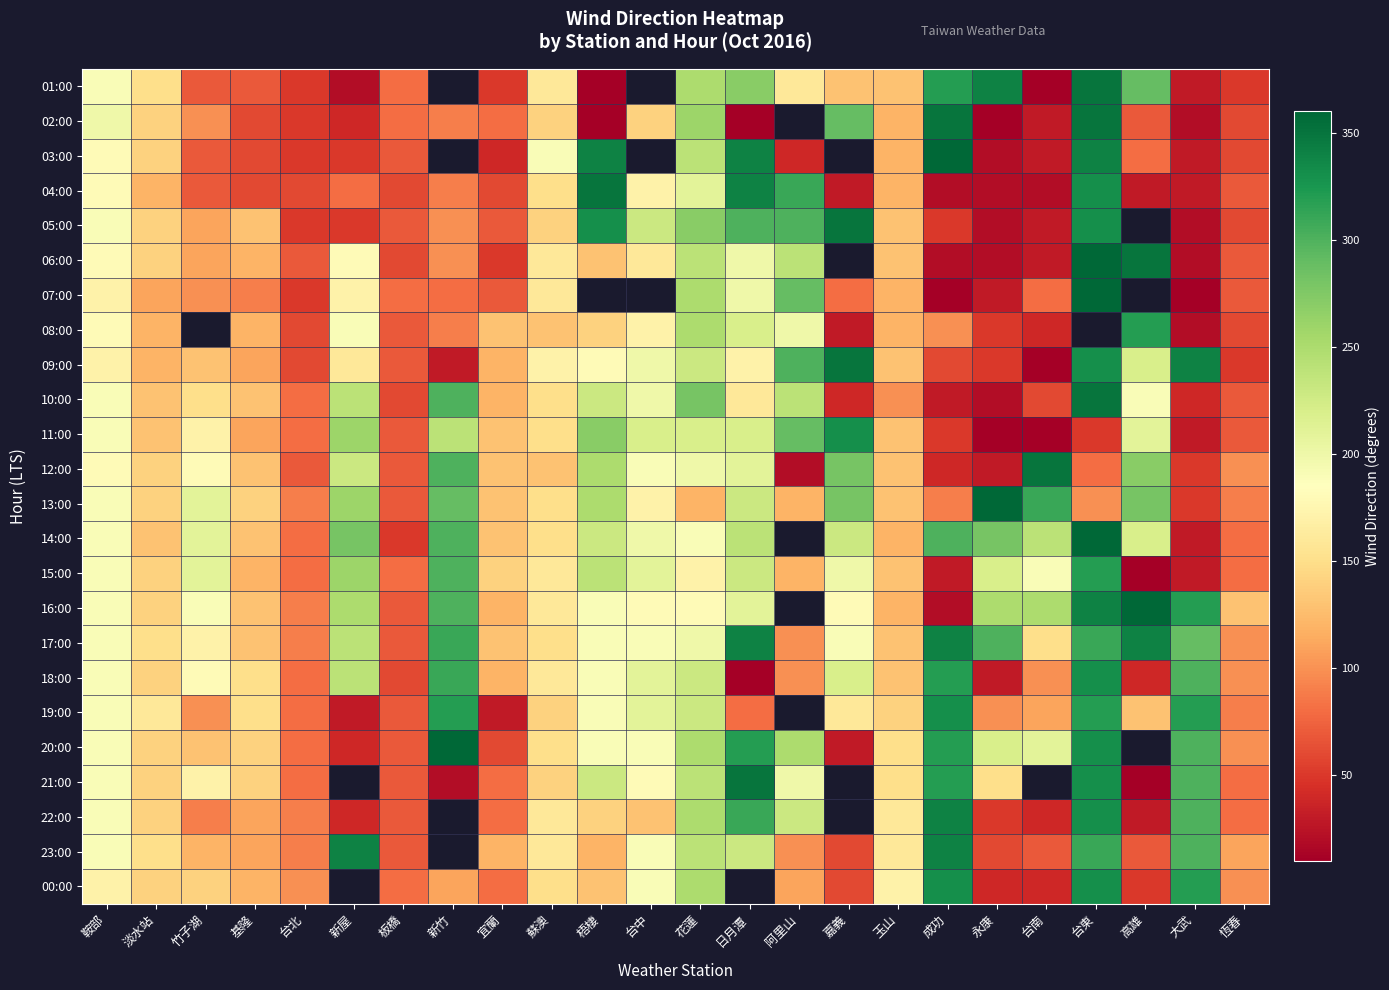

Between 竹子湖 and 基隆, which is larger?

竹子湖